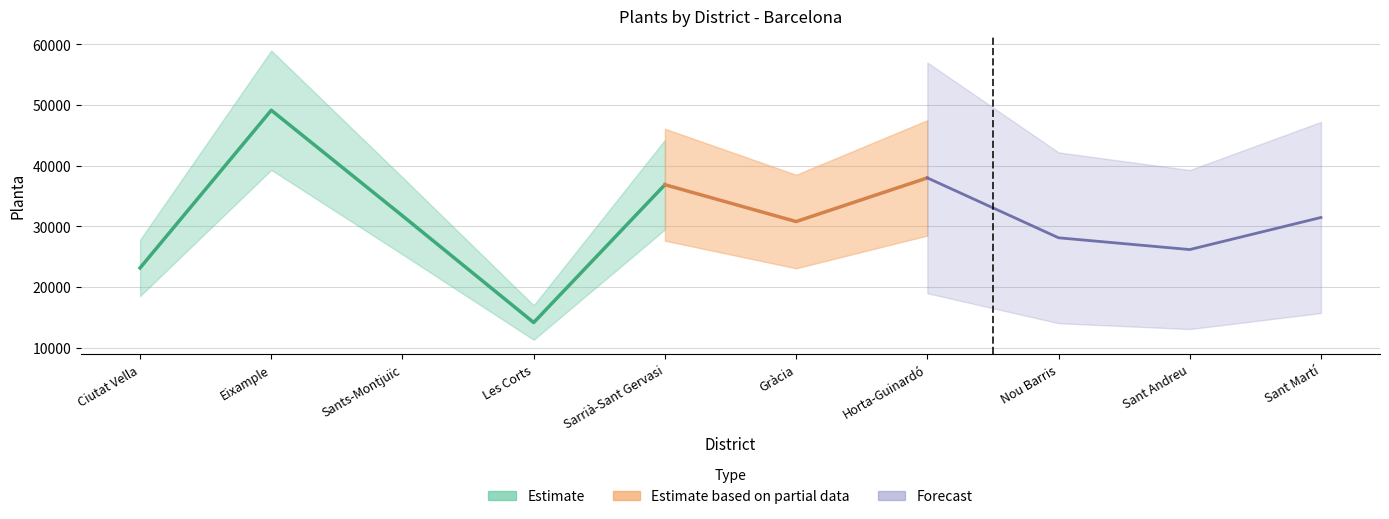

What is the difference between the maximum and minimum values?

34965